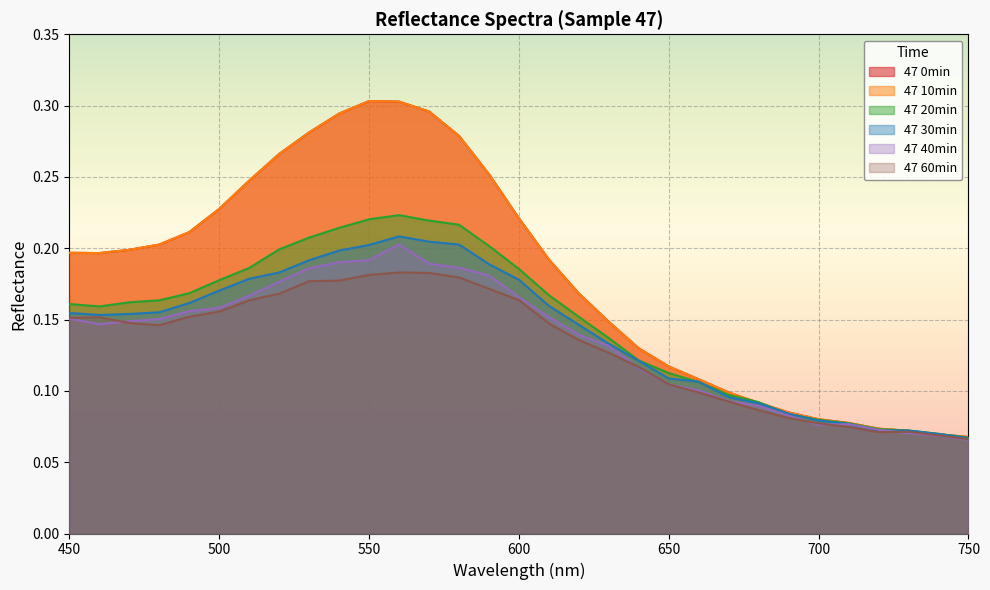

Between 550 and 670, which series saw the biggest shift?

47 0min